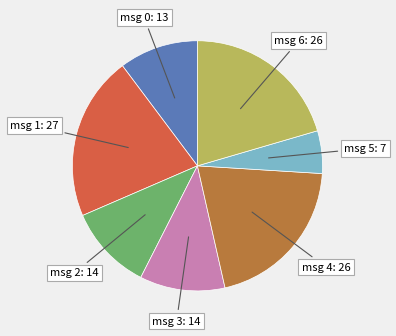

Is there any slice that represents more than half of the pie?

No